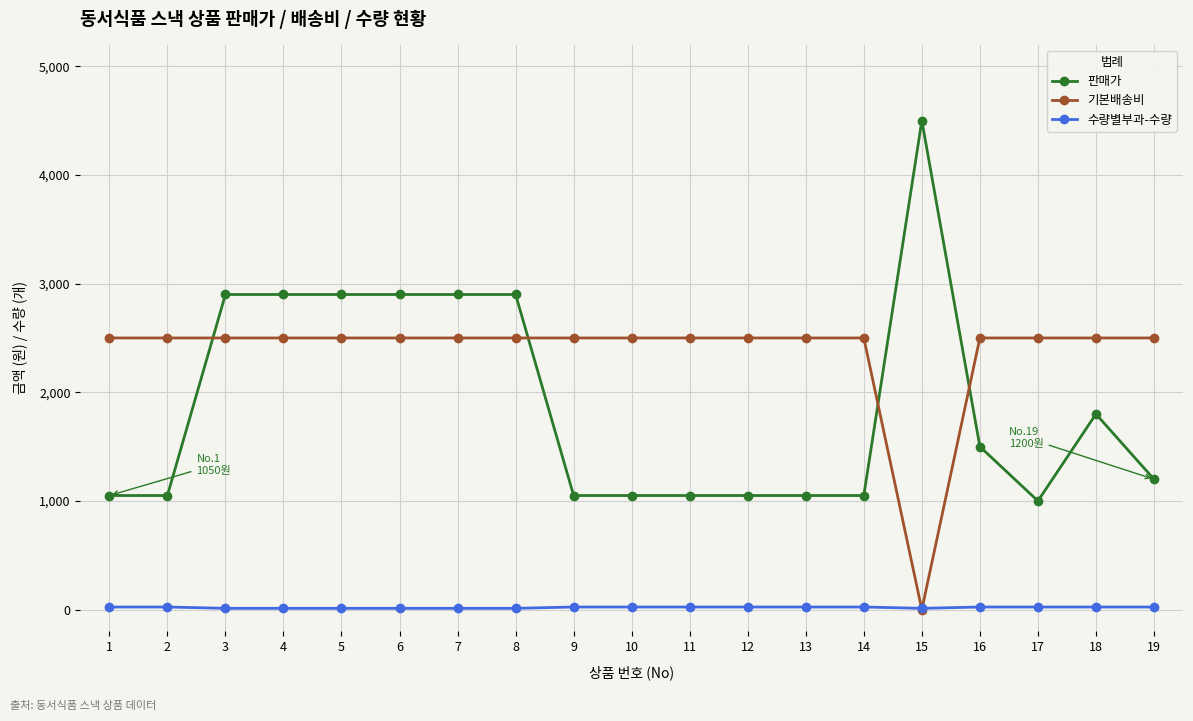

After their last crossing, which series has the higher values: 기본배송비 or 판매가?

기본배송비